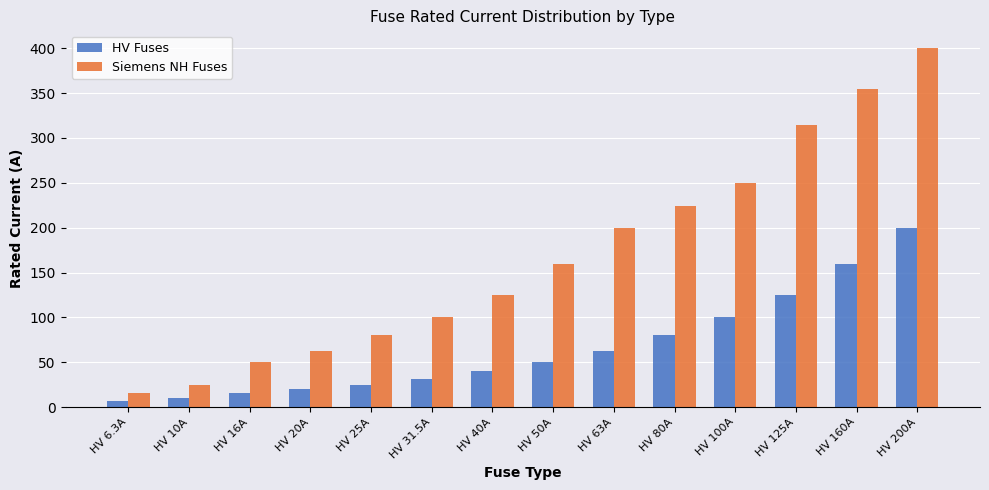

What is the sum of all Siemens NH Fuses values?

2363.0